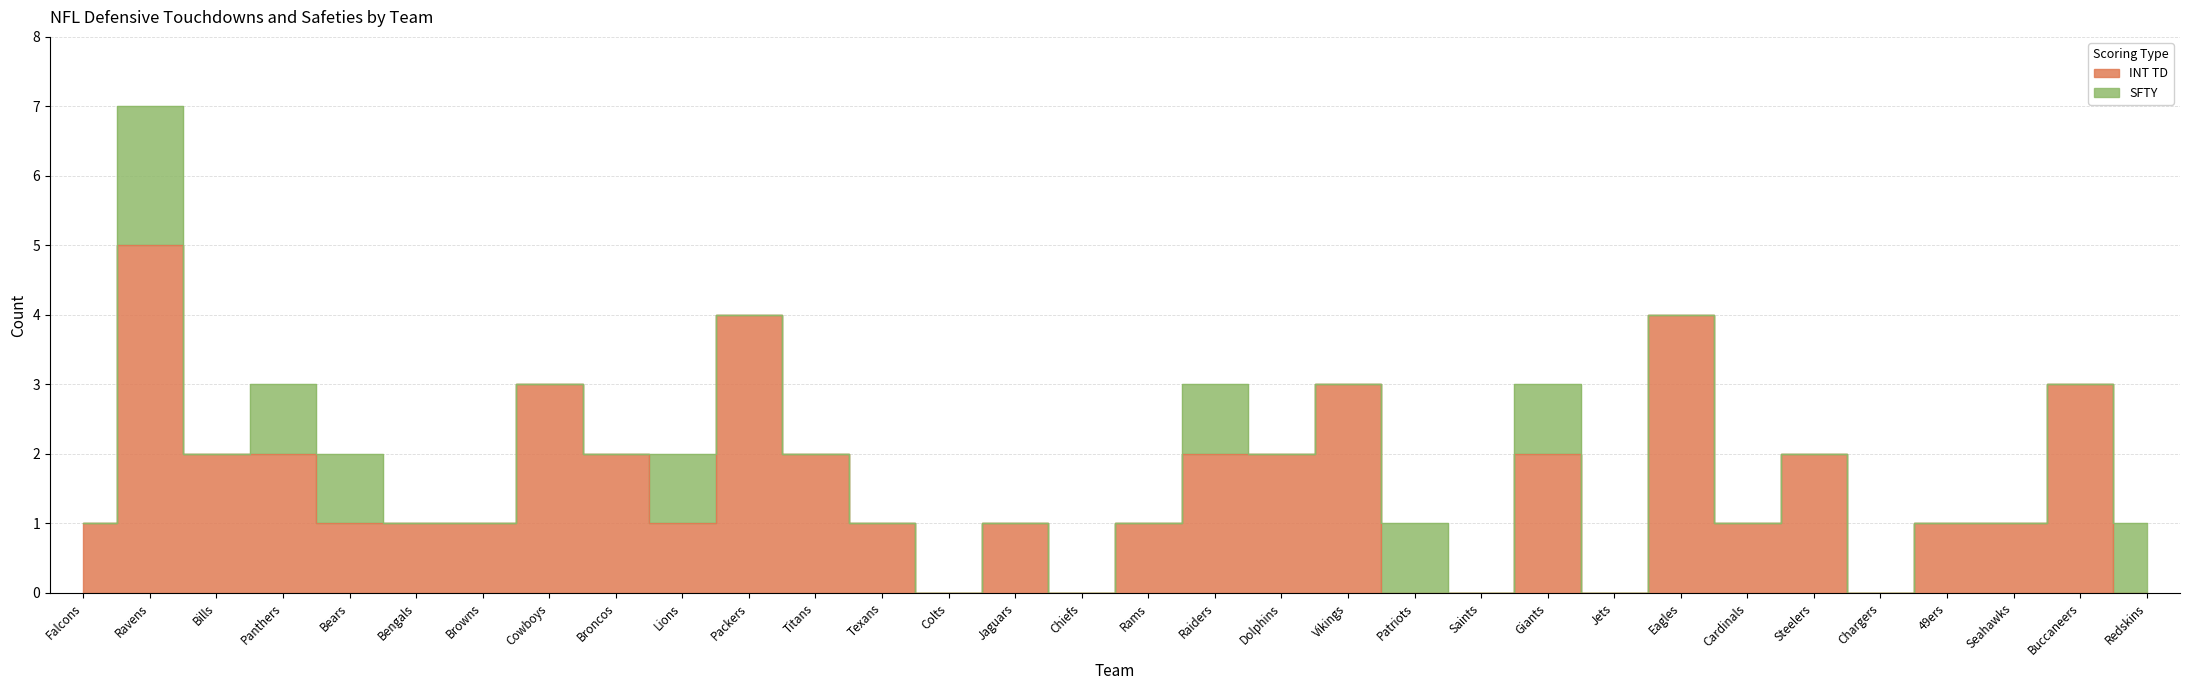

Rank the categories by value from highest to lowest.

Ravens, Packers, Eagles, Cowboys, Vikings, Buccaneers, Bills, Panthers, Broncos, Titans, Raiders, Dolphins, Giants, Steelers, Falcons, Bears, Bengals, Browns, Lions, Texans, Jaguars, Rams, Cardinals, 49ers, Seahawks, Colts, Chiefs, Patriots, Saints, Jets, Chargers, Redskins